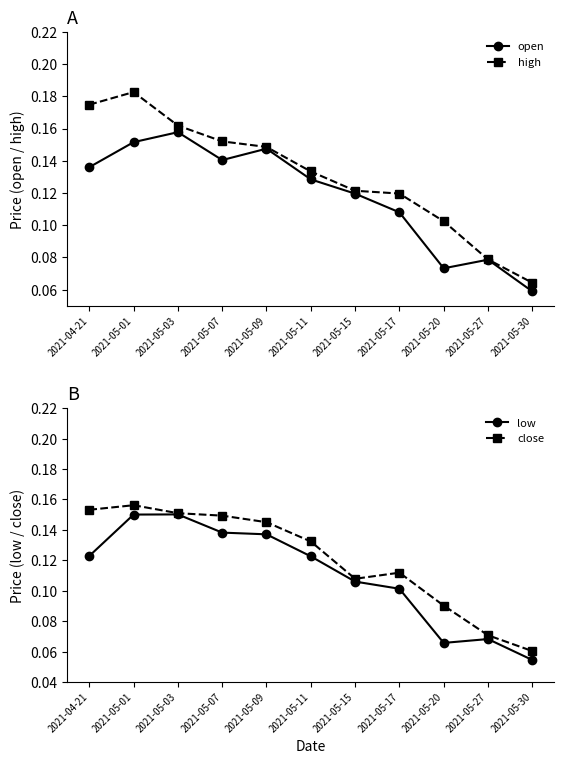

At which category does open reach its first local peak?

2021-05-03